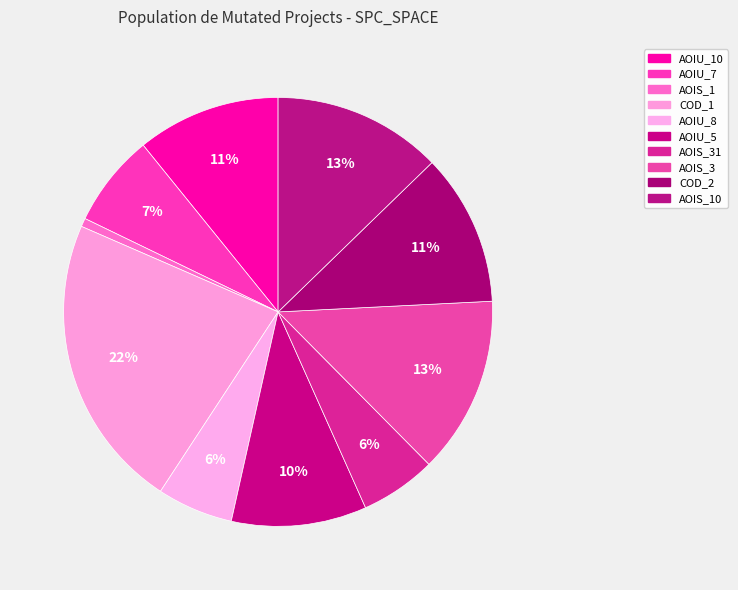

To the nearest percent, what is the average slice percentage?

10%